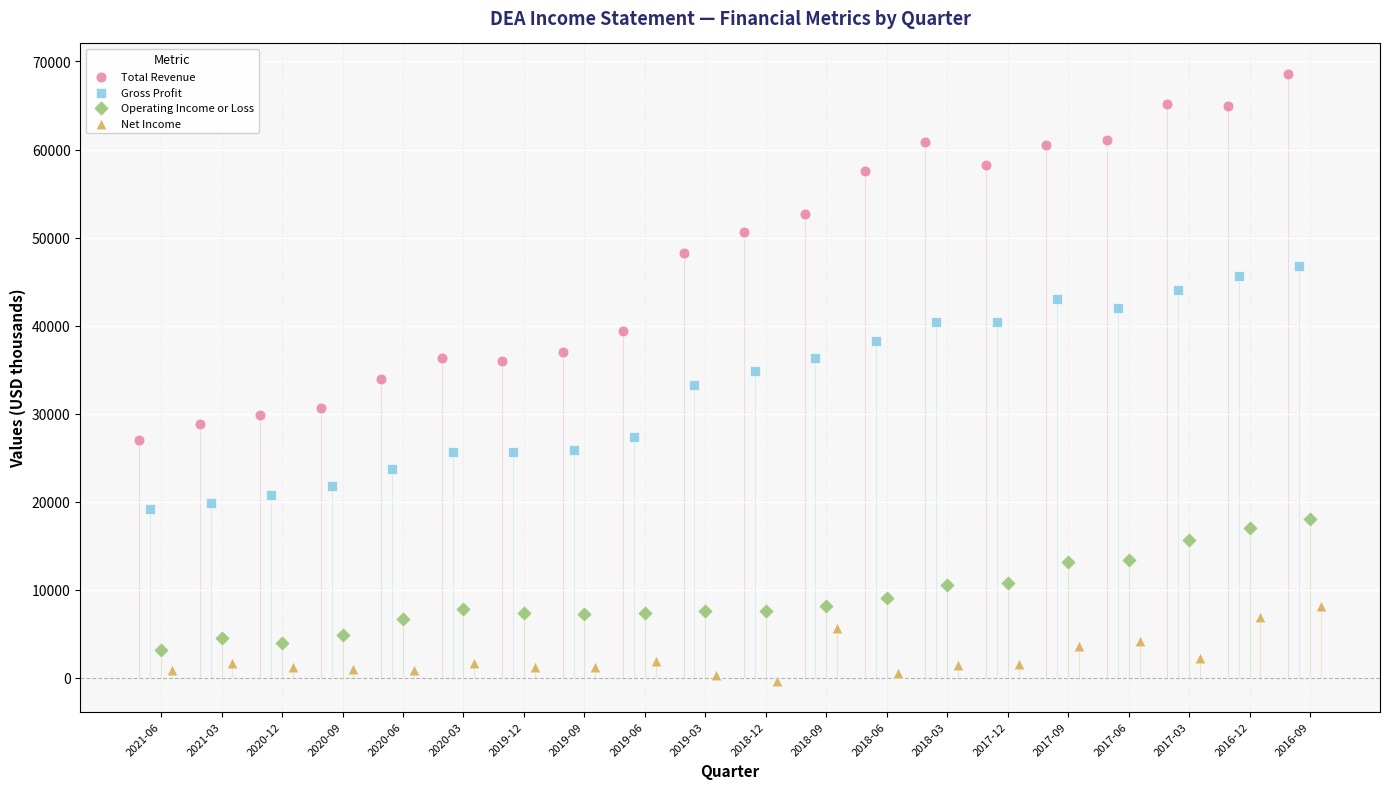

Which series reaches the minimum Y coordinate?

Net Income